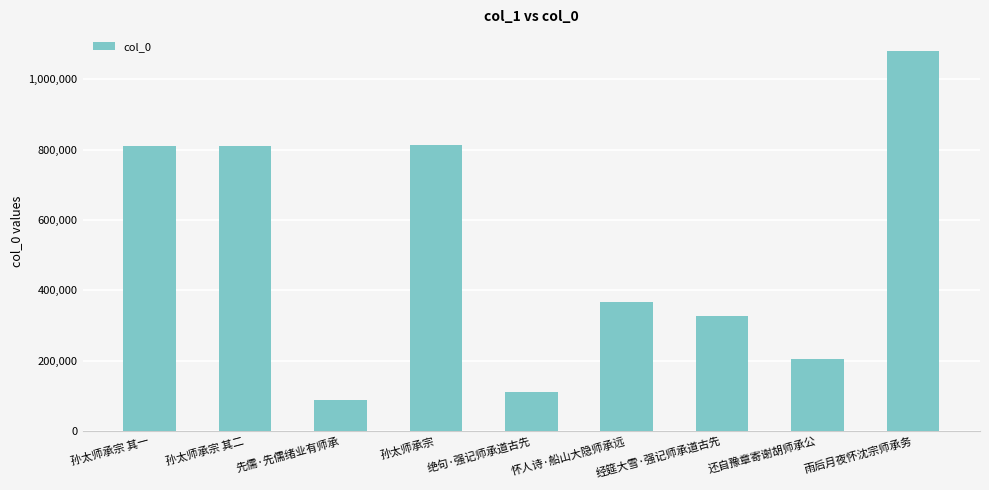

The value at 先儒·先儒绪业有师承 is 89109. True or false?

True